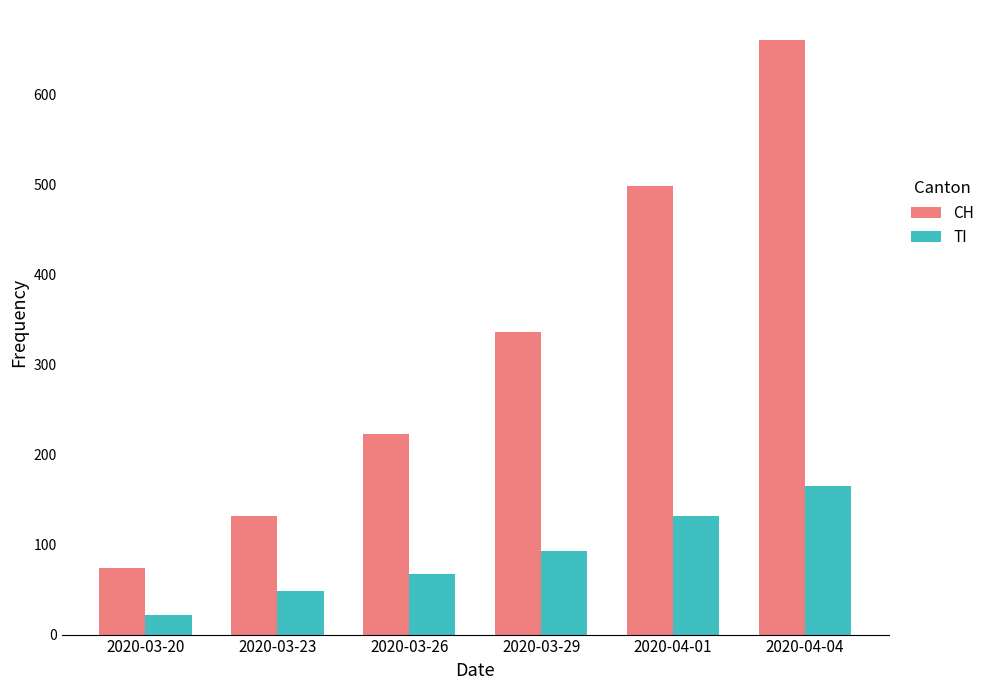

What position from the right is 2020-03-20?

6